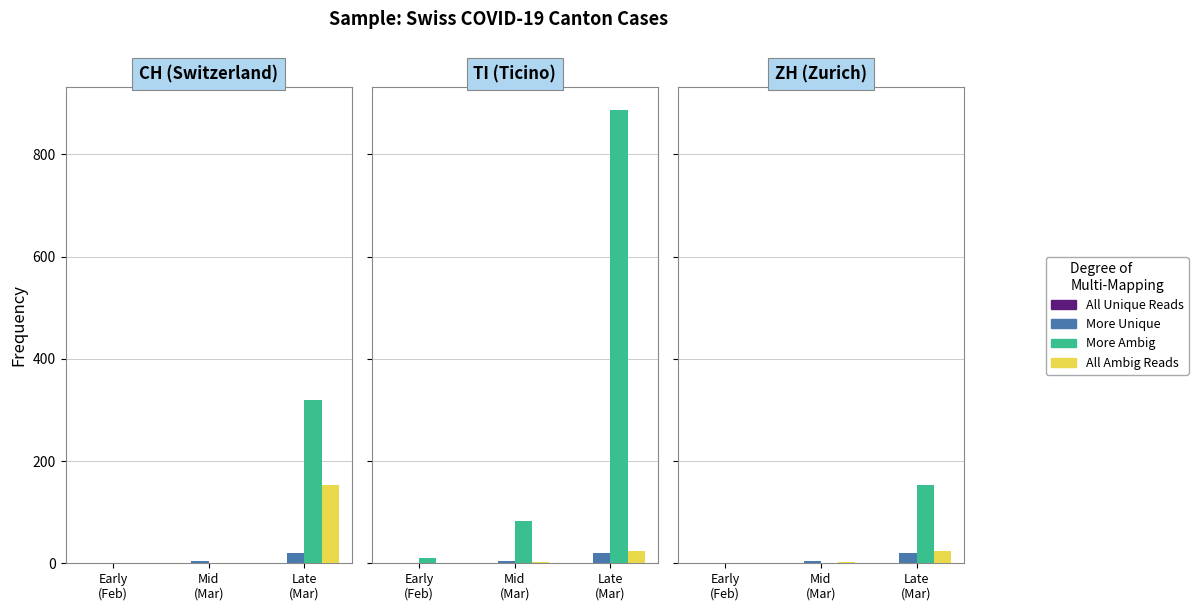

Which series changed the most between Mid
(Mar) and Late
(Mar)?

More Ambig